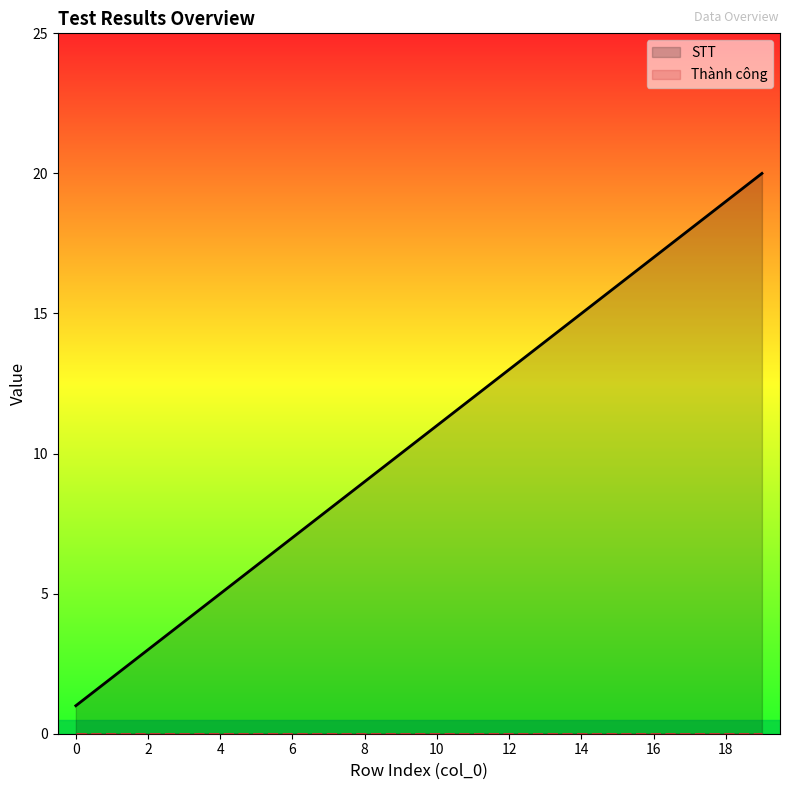

What value does the data have at 9, to the nearest 10?

10